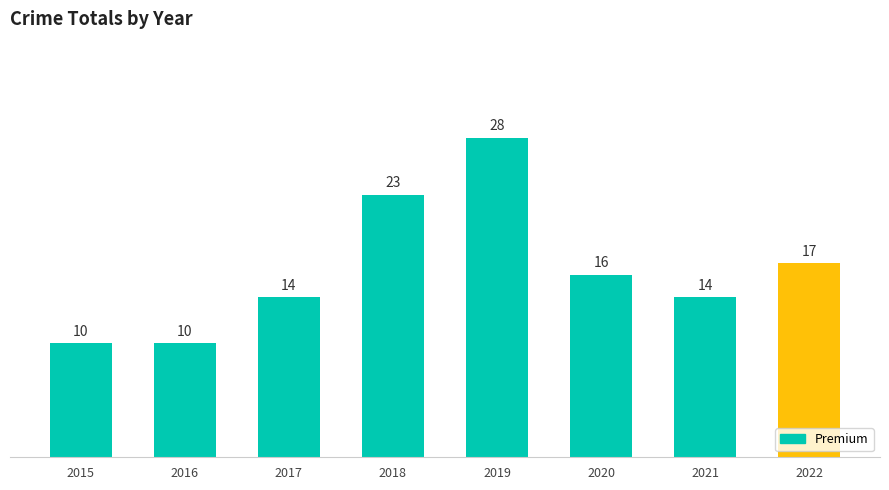

At which category does the chart reach its peak across all series?

2019